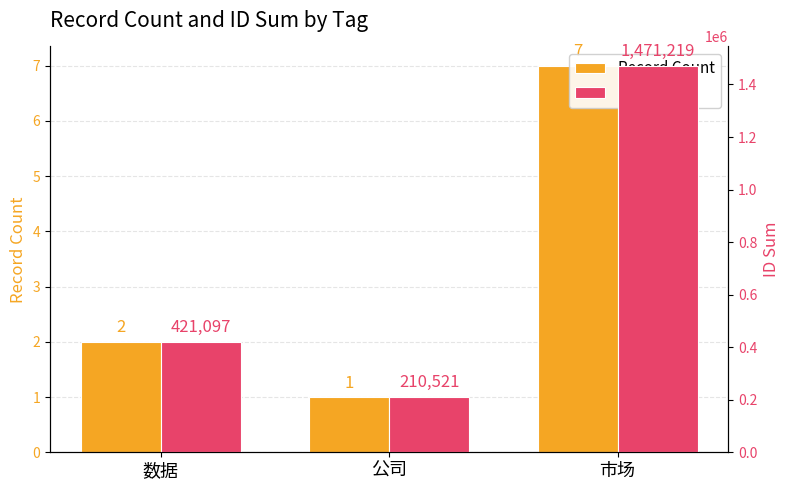

Rank the categories by ID Sum value from highest to lowest.

市场, 数据, 公司